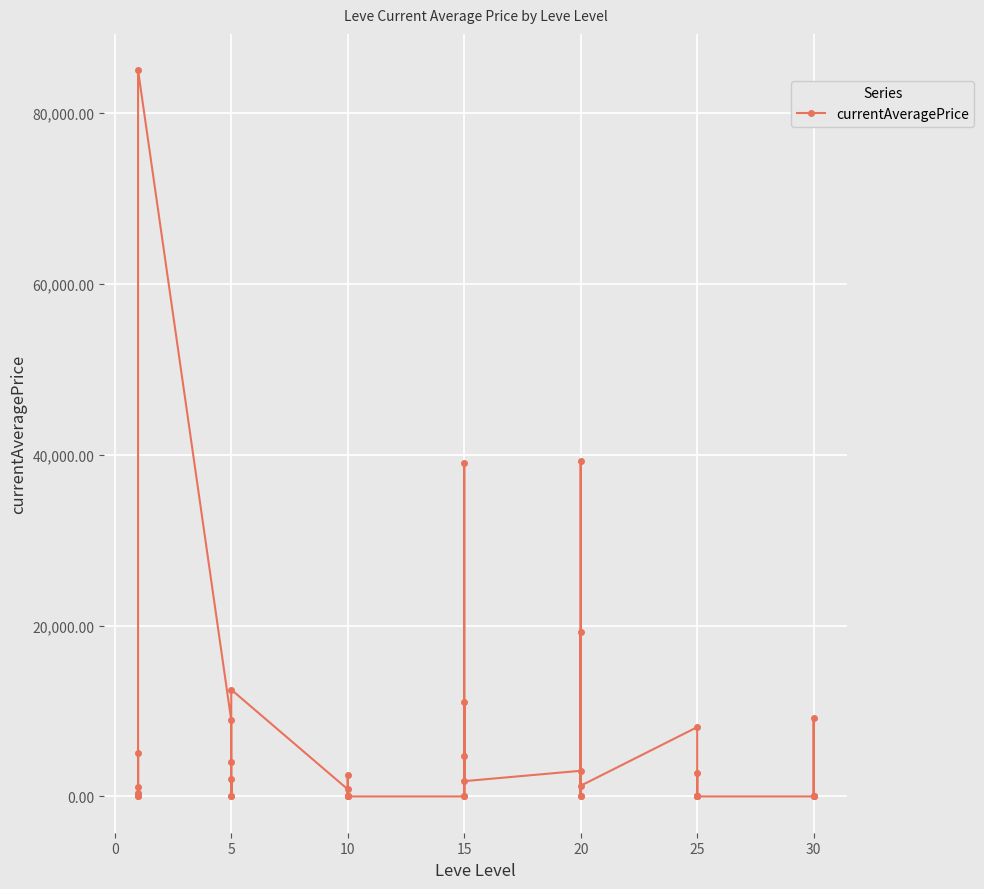

Between 35 and 25, which is larger?

25